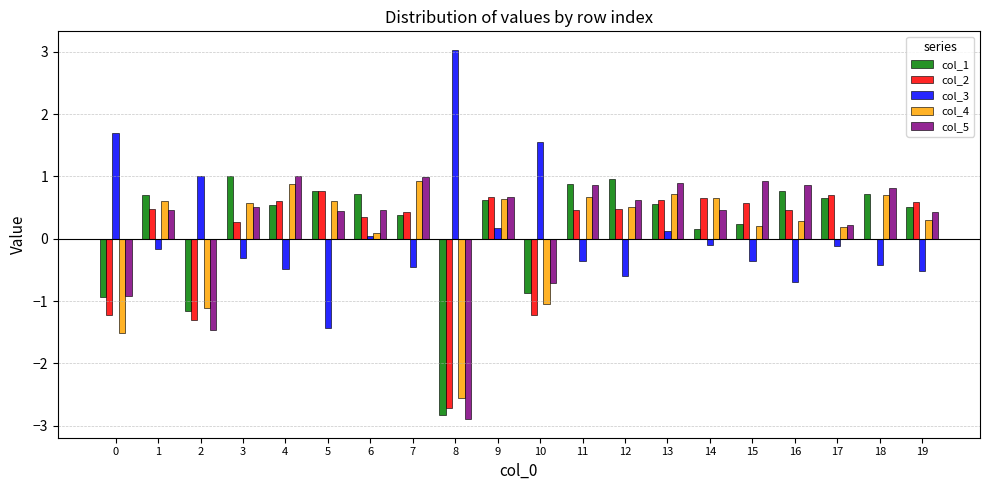

What is the total value across all series at 12?

2.0